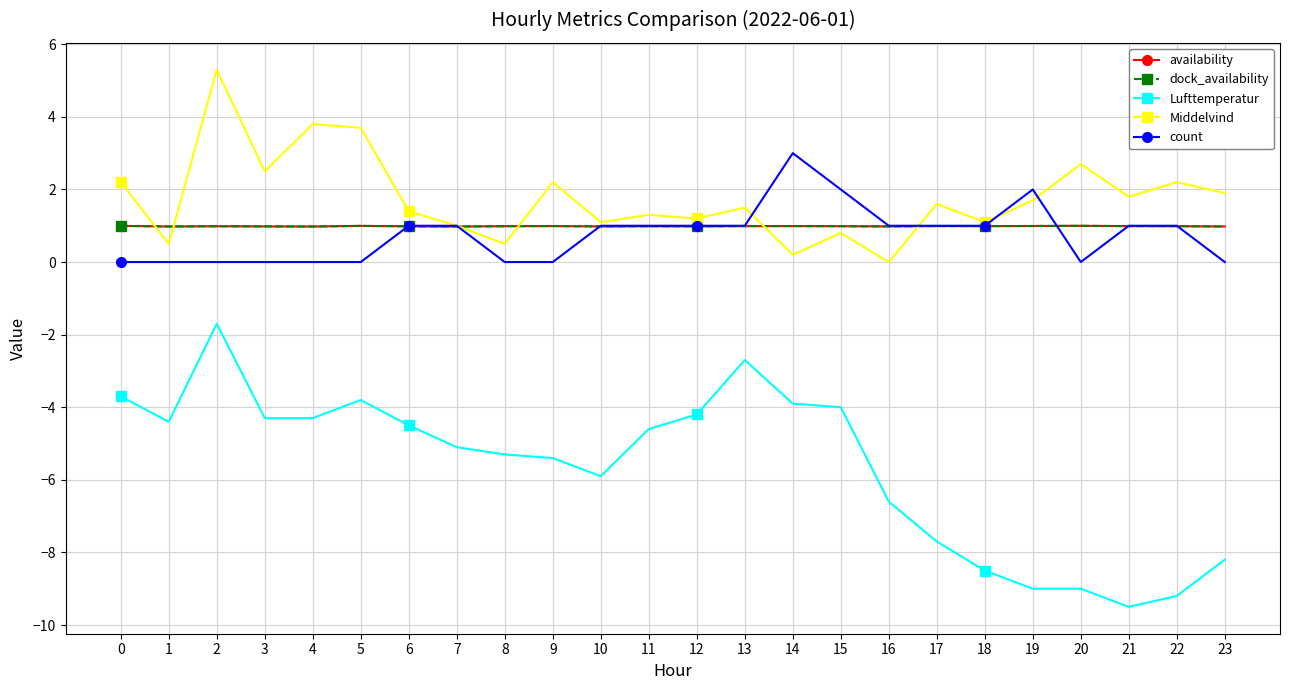

How many lines are shown in the chart?

5